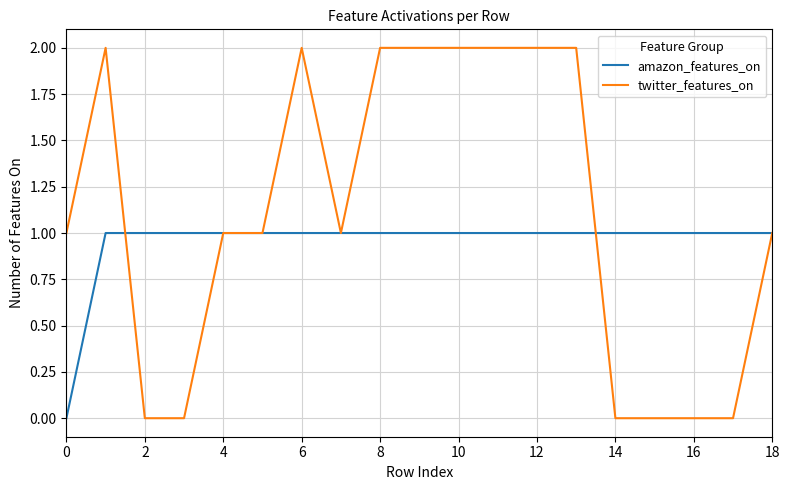

Which series has the largest total across all categories?

twitter_features_on